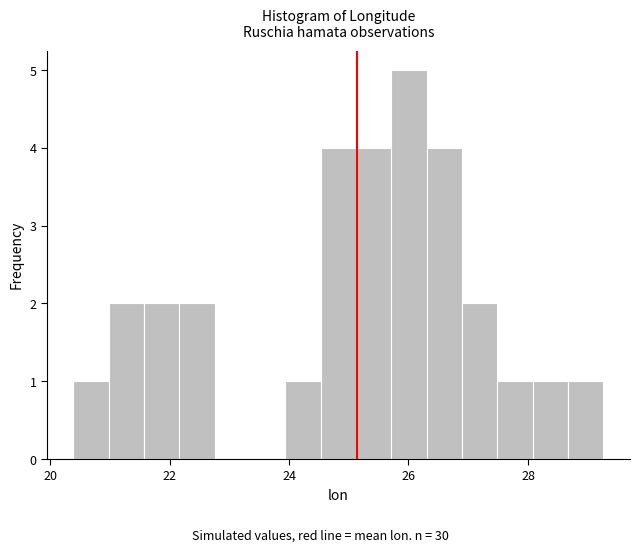

Read against the x-axis, roughly where is the centre of the tallest bar?

26.0